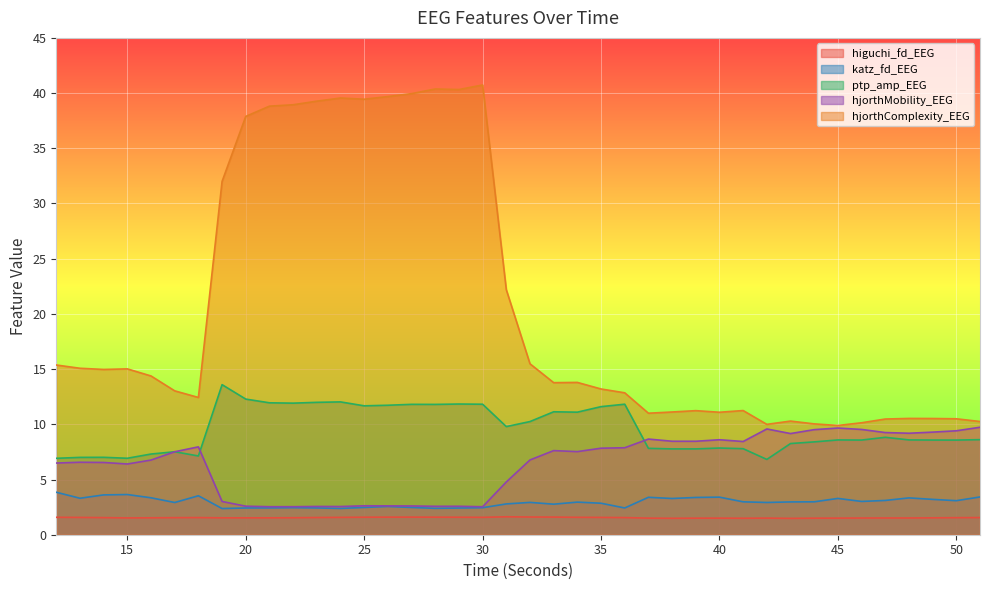

The value of higuchi_fd_EEG at 17 is 1.5. True or false?

True